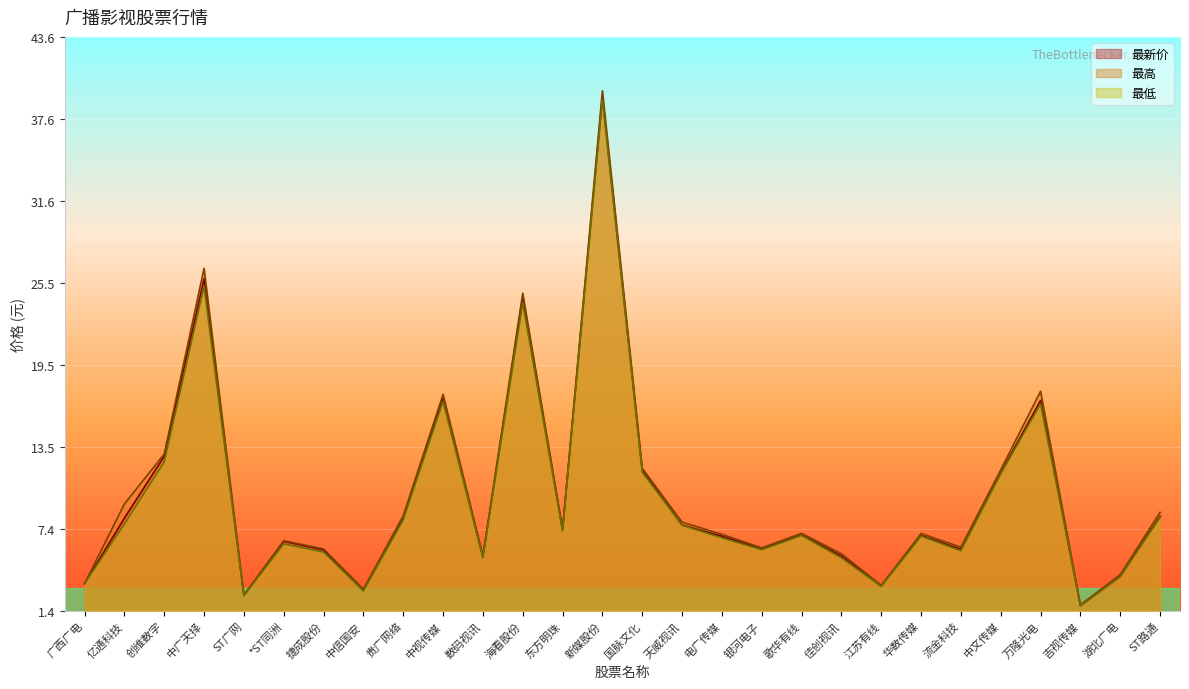

What is the label of the 9th point from the left?

贵广网络